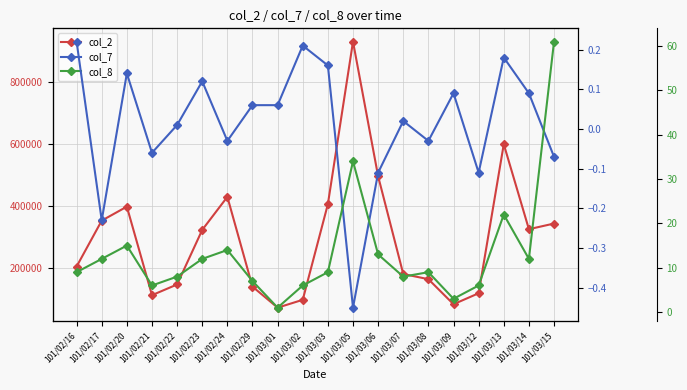

Where does the col_2 series first go above 322260?

101/02/17